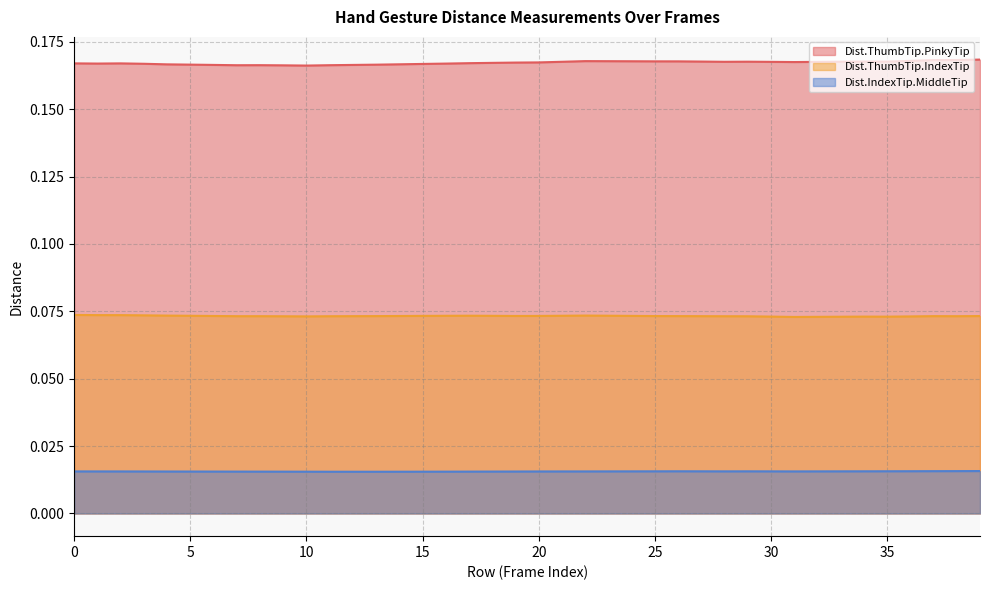

Between 1 and 3, which is larger?

1